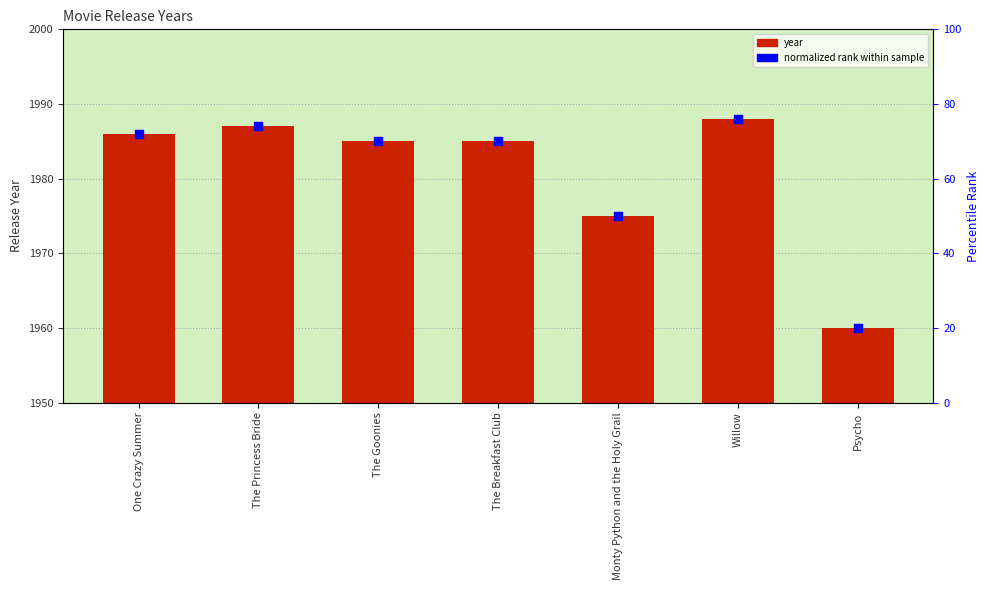

What is the total value across all series at The Breakfast Club?

2055